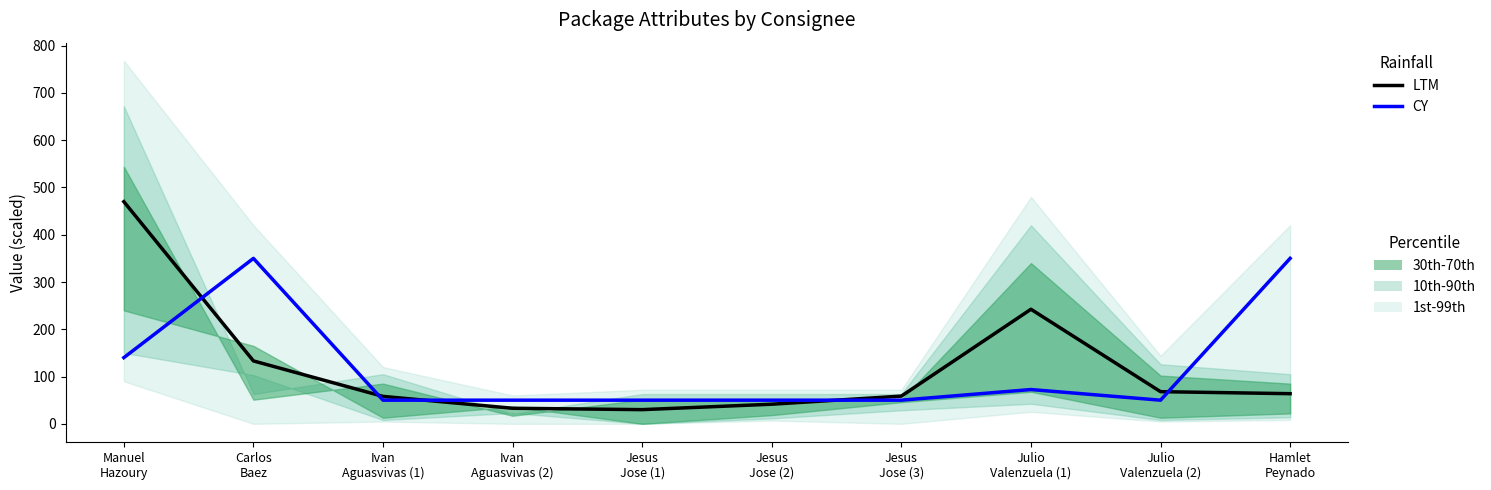

List the series in order of their overall mean, highest first.

CY, LTM